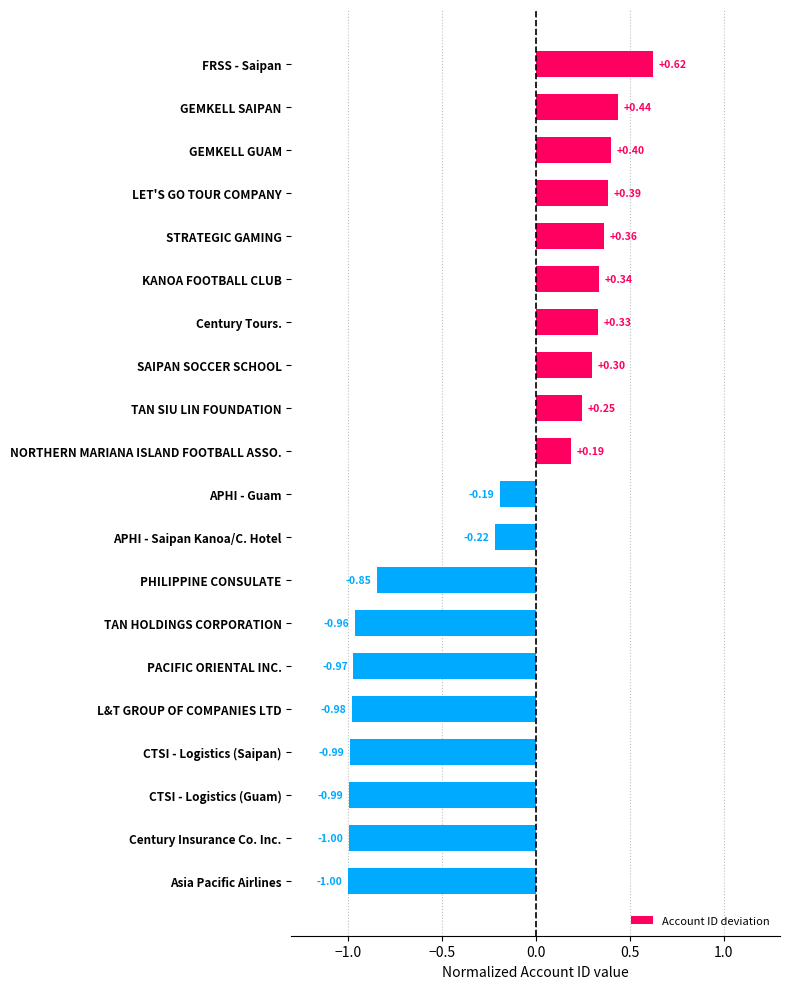

What is the label of the 17th bar from the bottom?

LET'S GO TOUR COMPANY